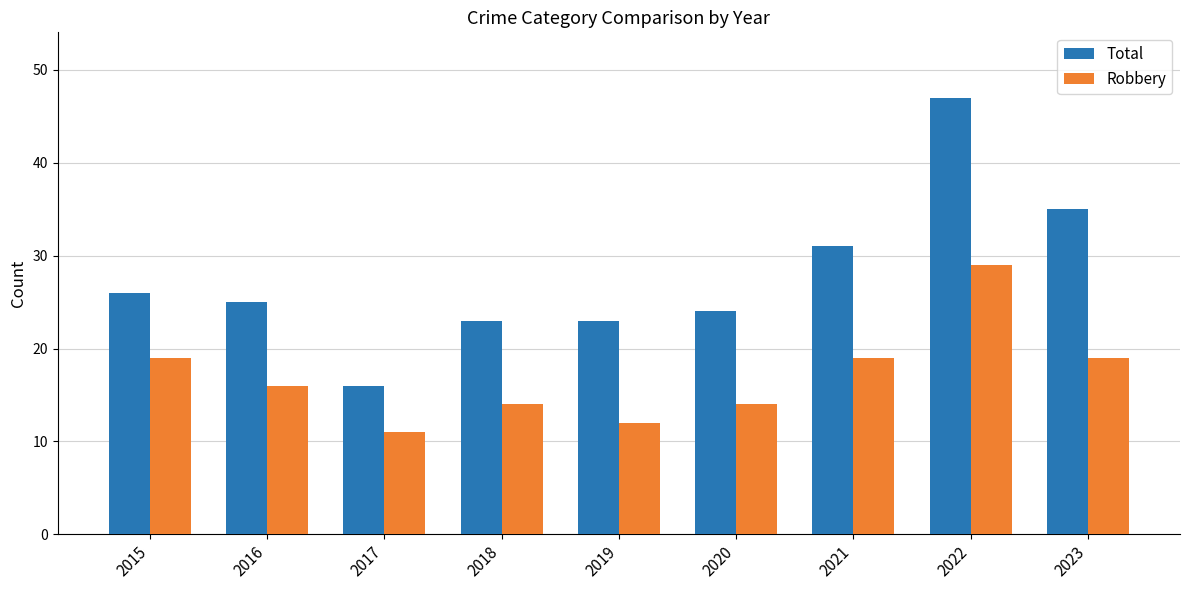

Read the Total value at 2017.

16